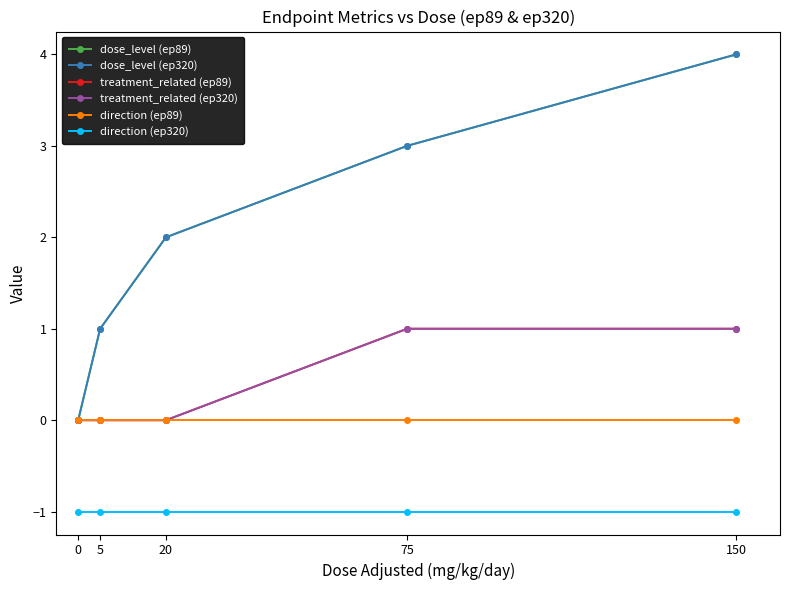

At how many categories does at least one series exceed 0?

4